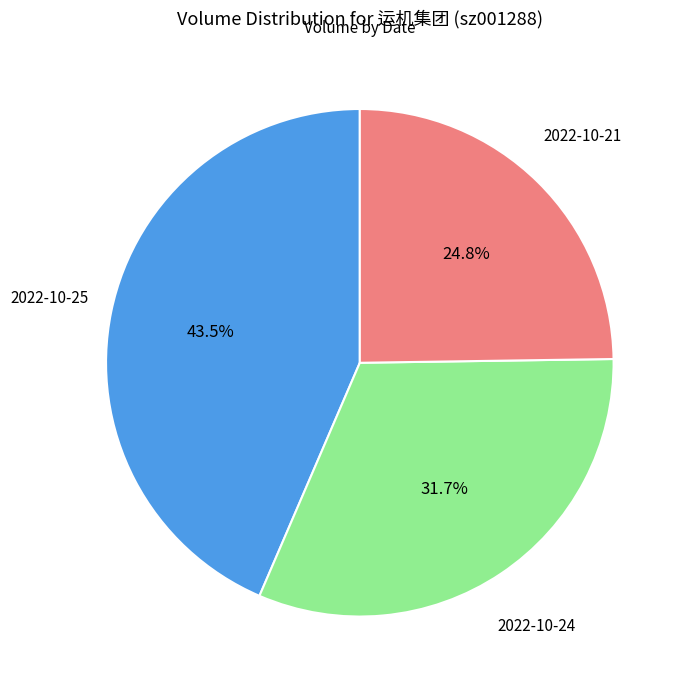

Is there a majority slice in this chart?

No